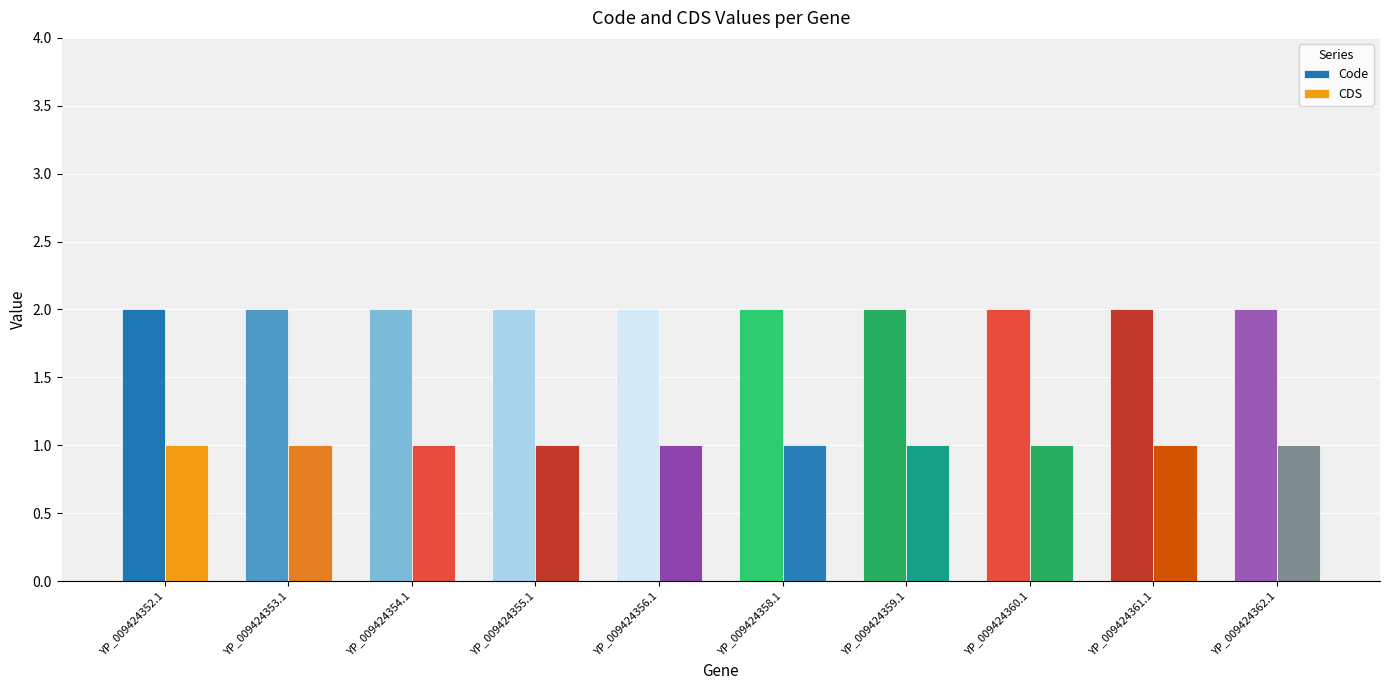

Which series changed the most between YP_009424352.1 and YP_009424358.1?

Code